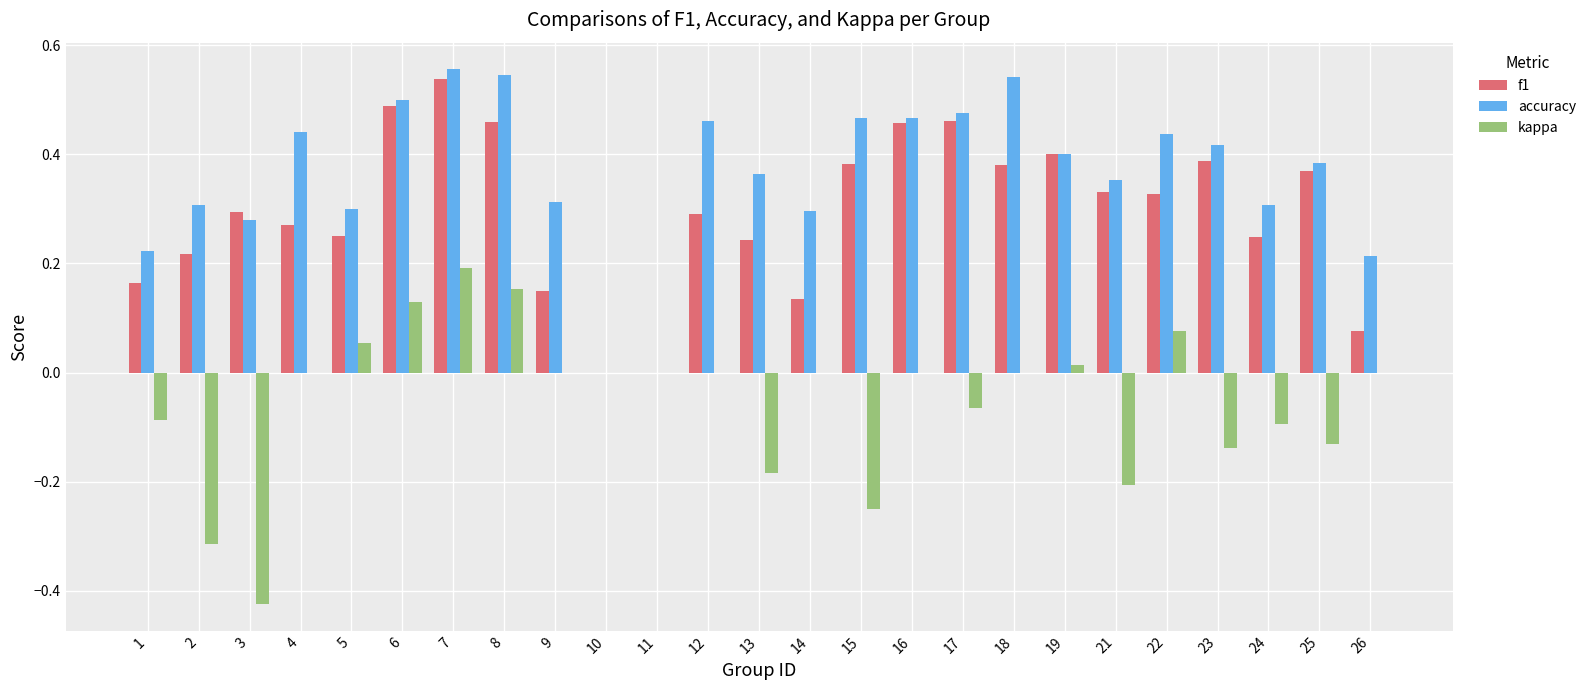

Which series has the widest spread of values?

kappa